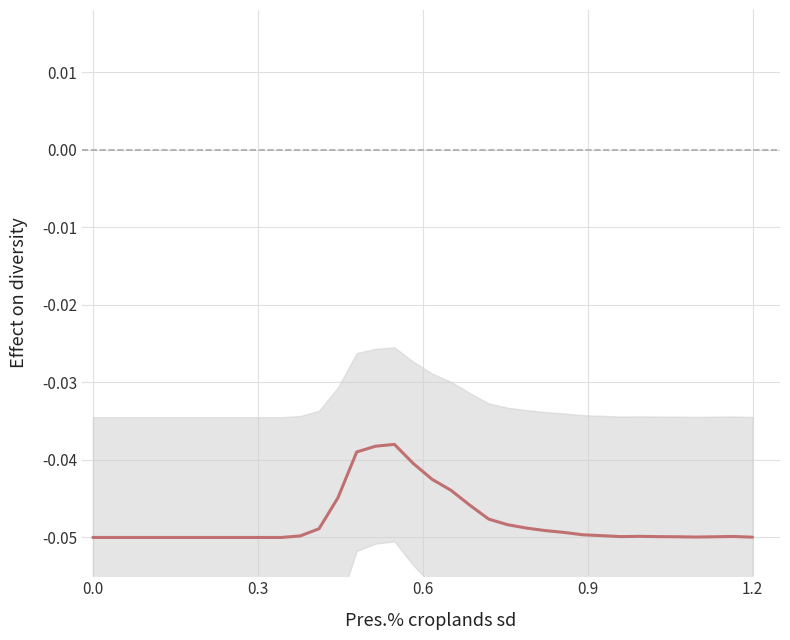

What is the sum of all values?

-1.7